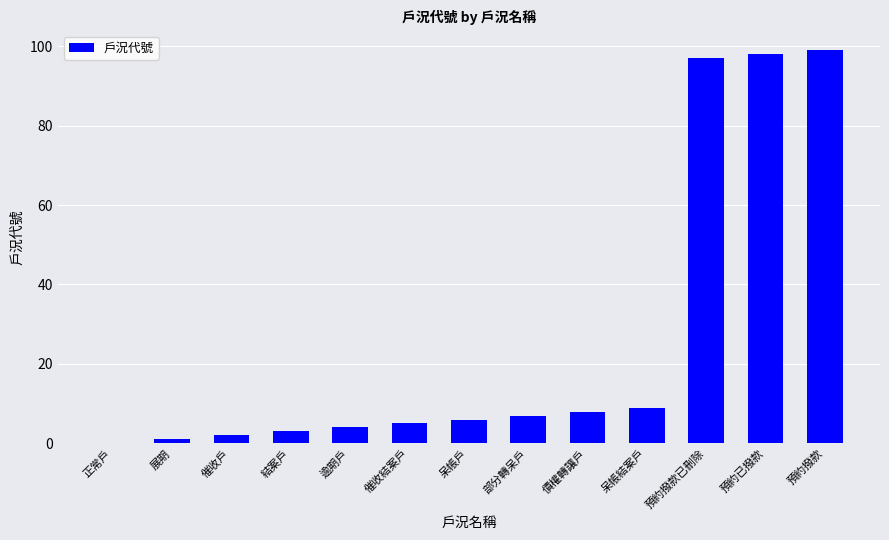

What is the sum of the values at 部分轉呆戶 and 催收戶?

9